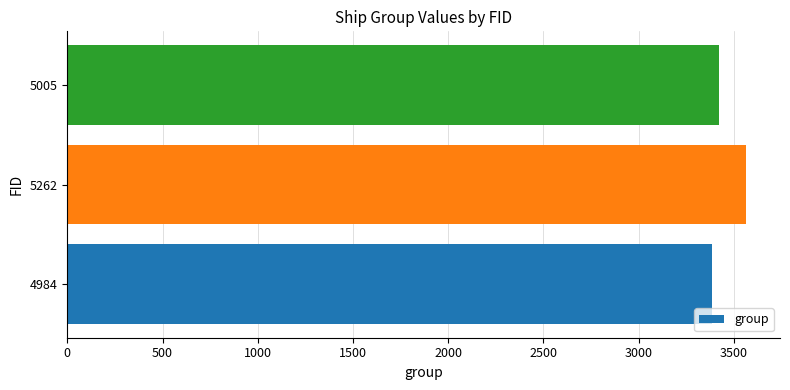

What is the difference between the values at 4984 and 5262?

181